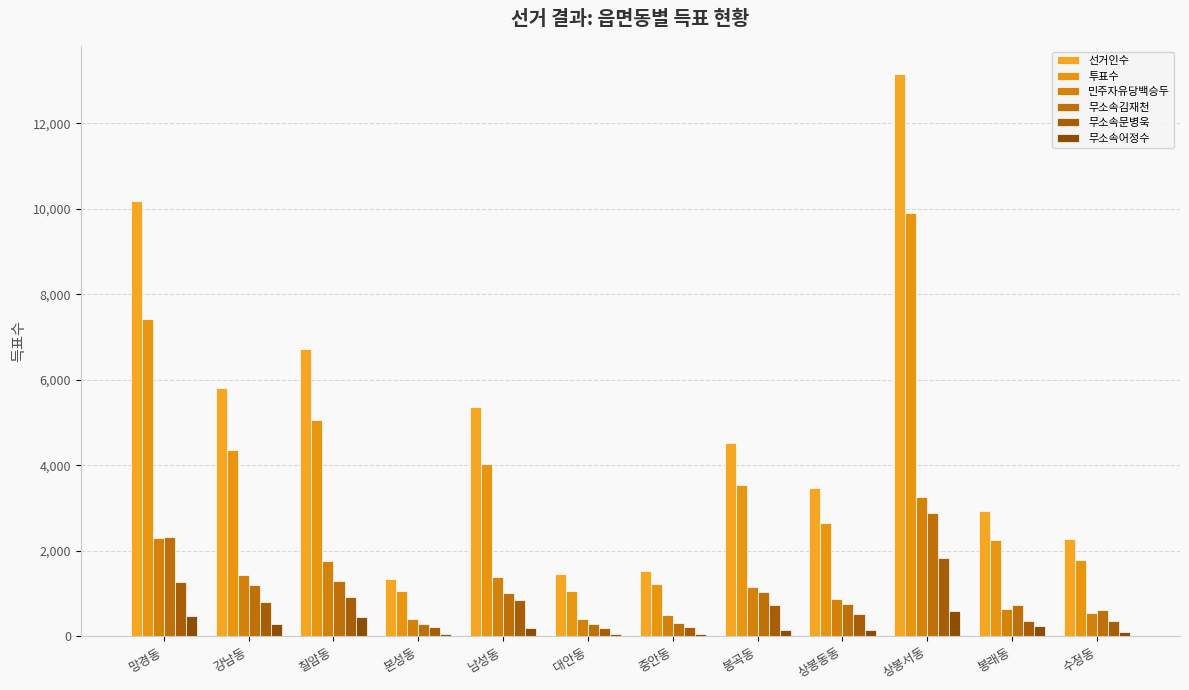

At which label is 무소속문병욱 closest to 1006?

칠암동